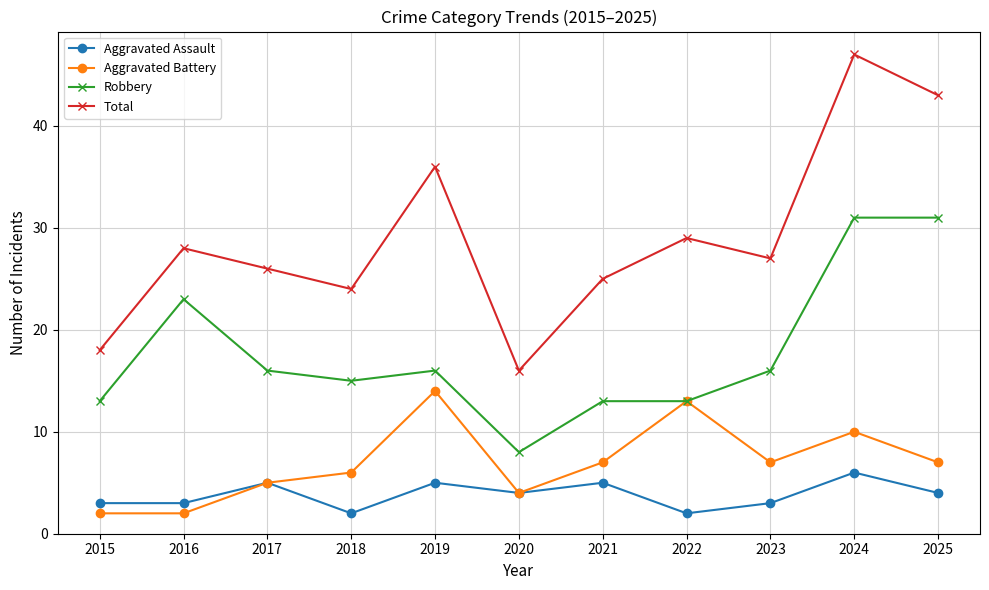

At 2021, list the series in order from smallest to largest.

Aggravated Assault, Aggravated Battery, Robbery, Total